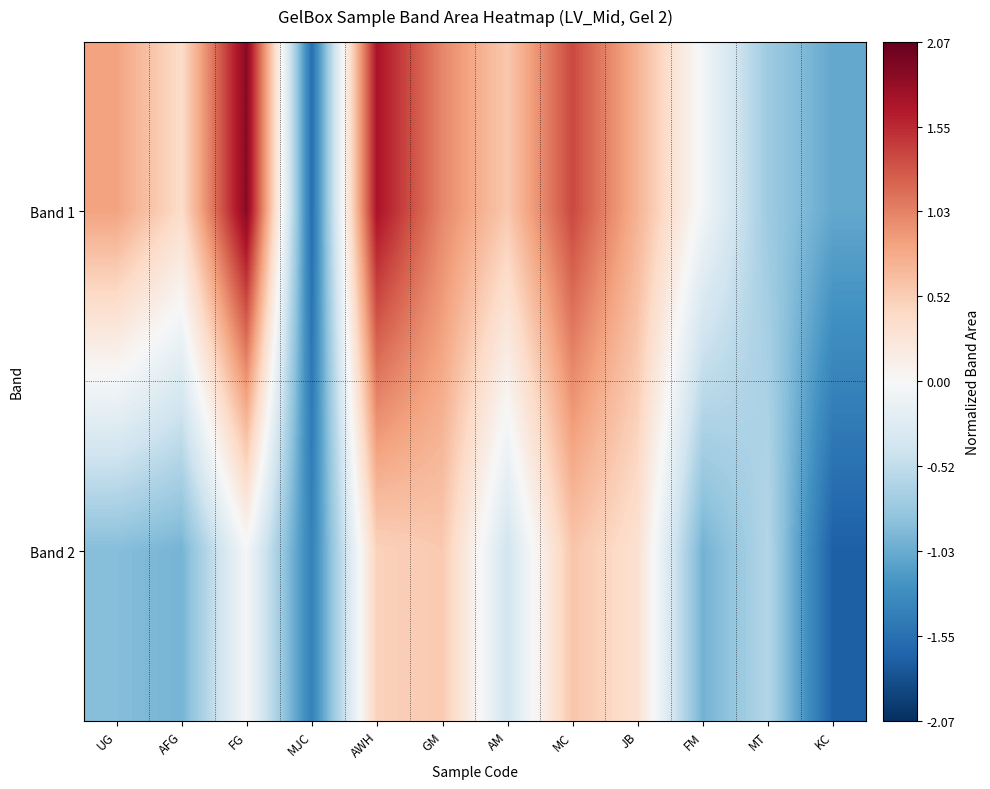

Between AM and KC, which series saw the biggest shift?

Band 1